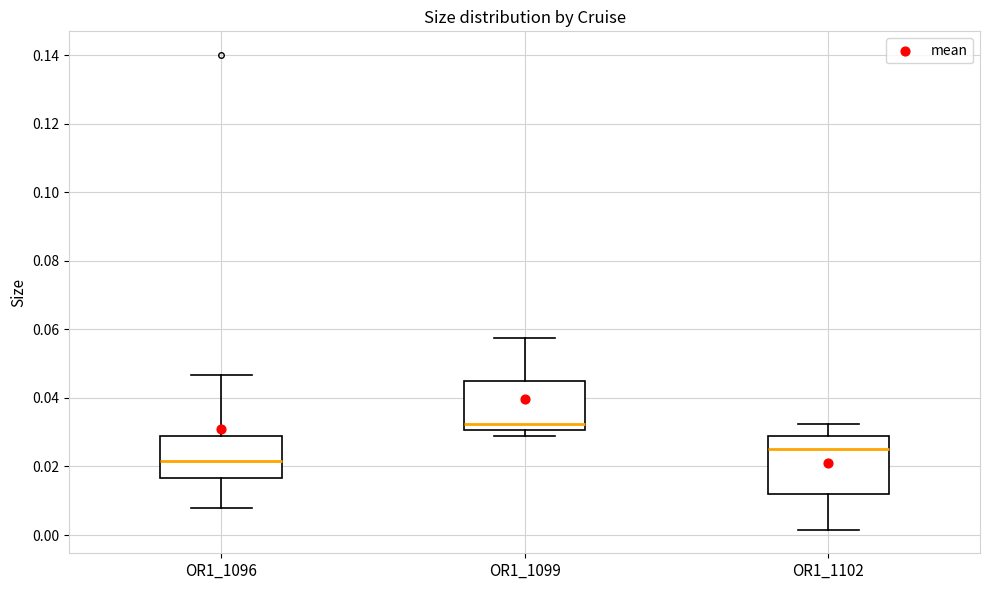

Which box has the lowest median line?

OR1_1096